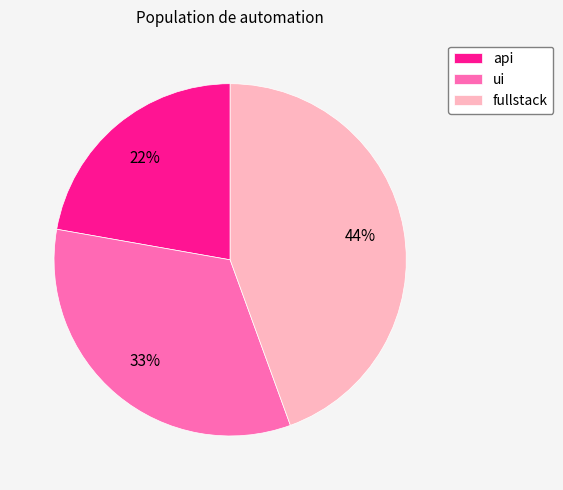

Which has a higher value, api or ui?

ui